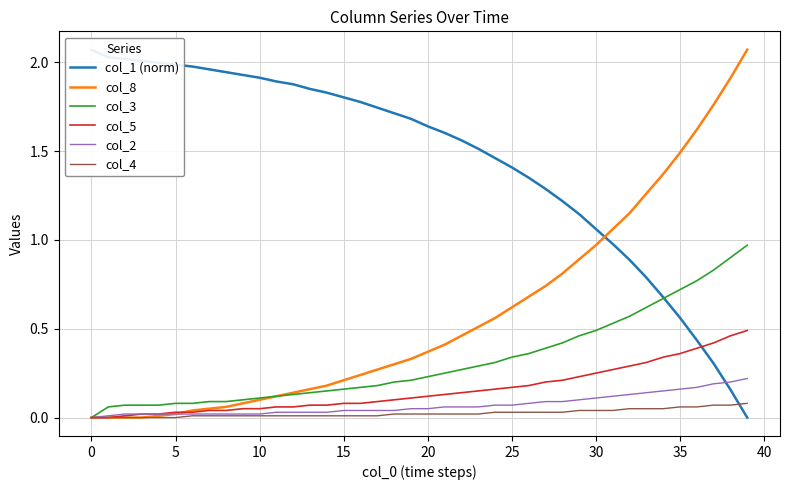

What is the sum of all col_3 values?

12.7